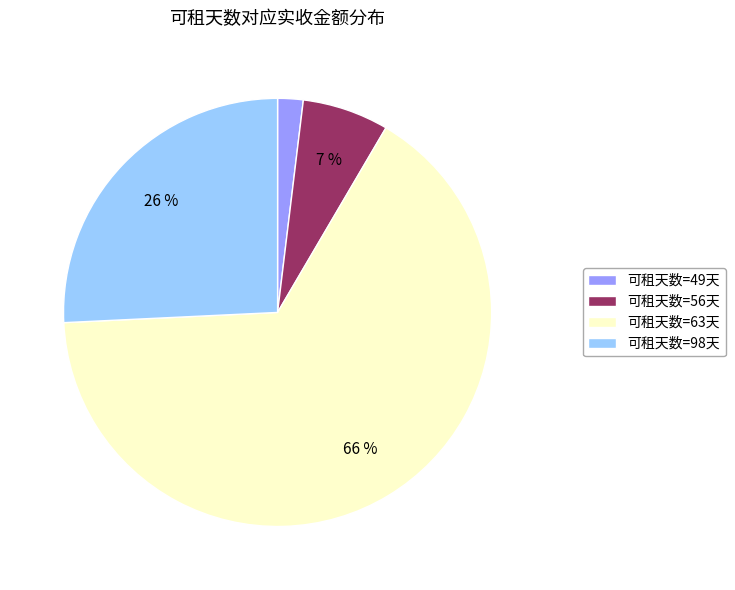

Which slice is the largest?

可租天数=63天